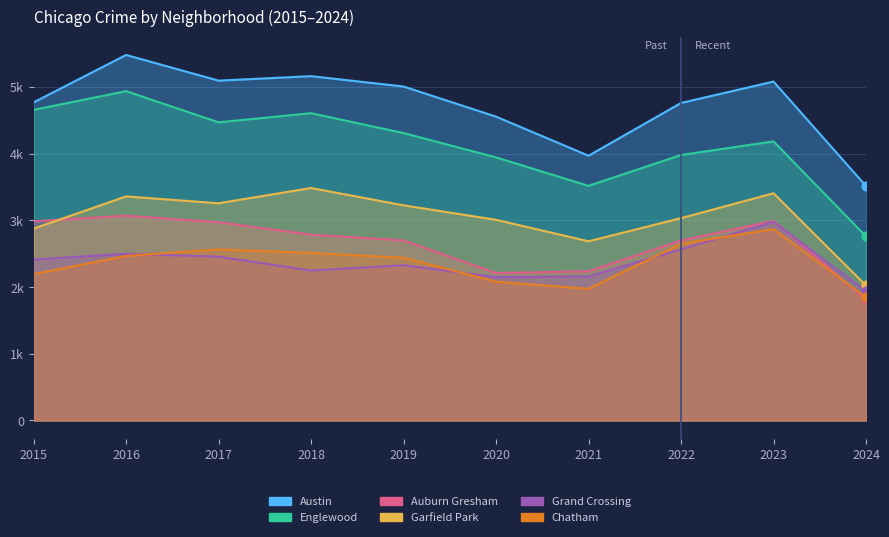

What are all the series names shown in the legend?

Austin, Englewood, Auburn Gresham, Garfield Park, Grand Crossing, Chatham